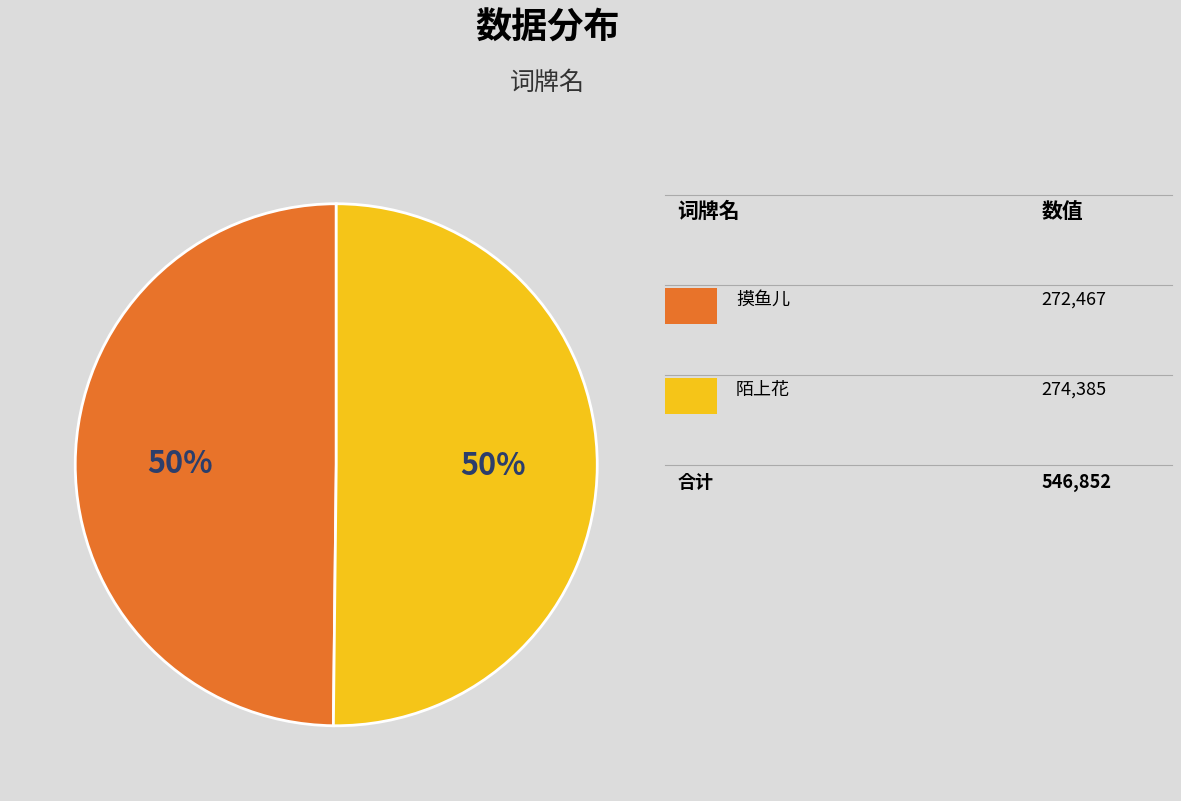

To the nearest percent, what is the average slice percentage?

50%